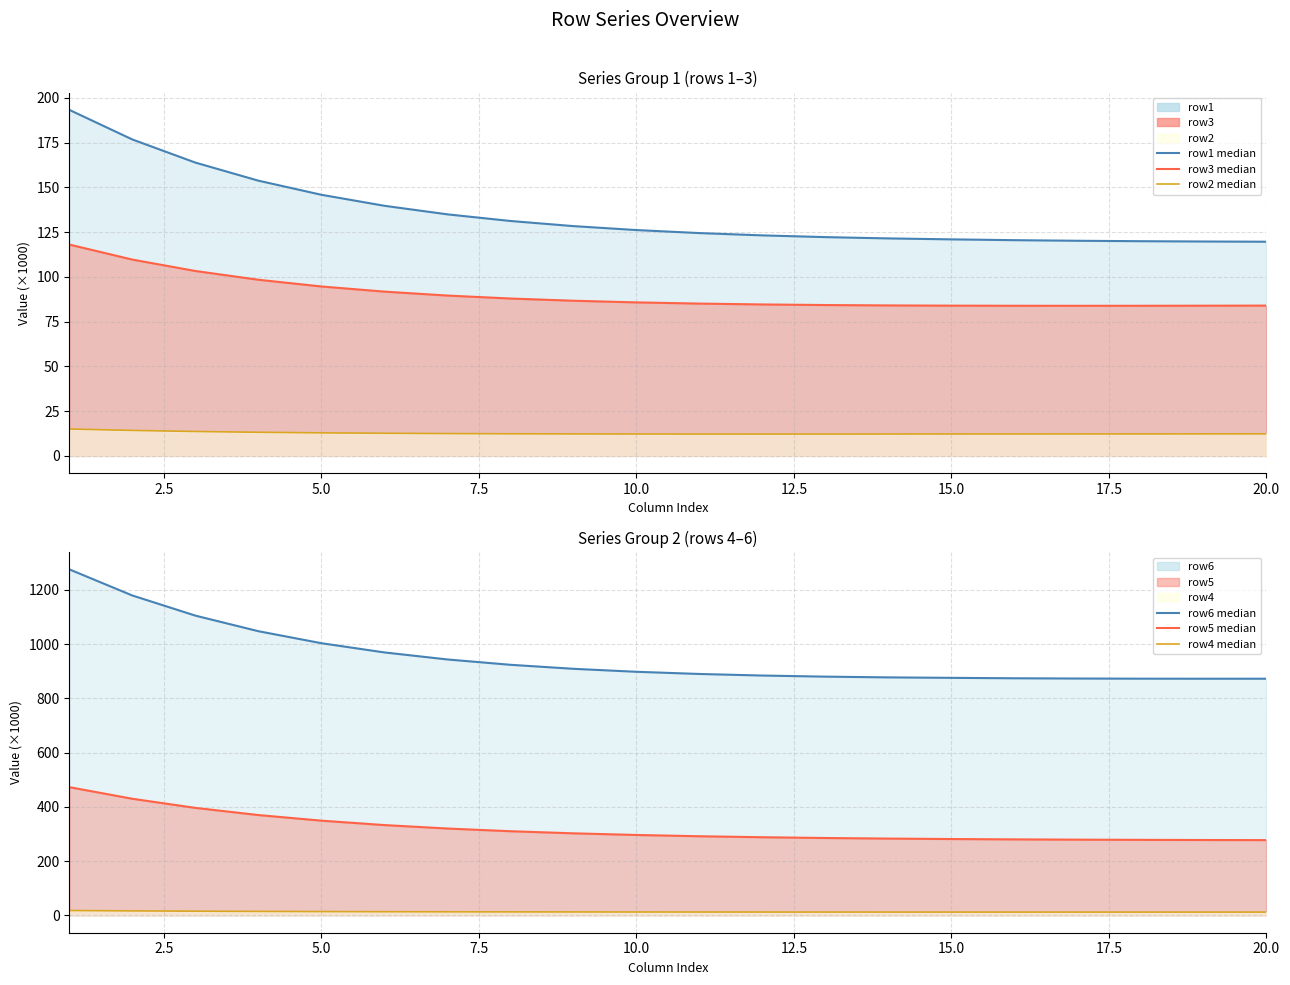

Does the chart have visible grid lines?

Yes